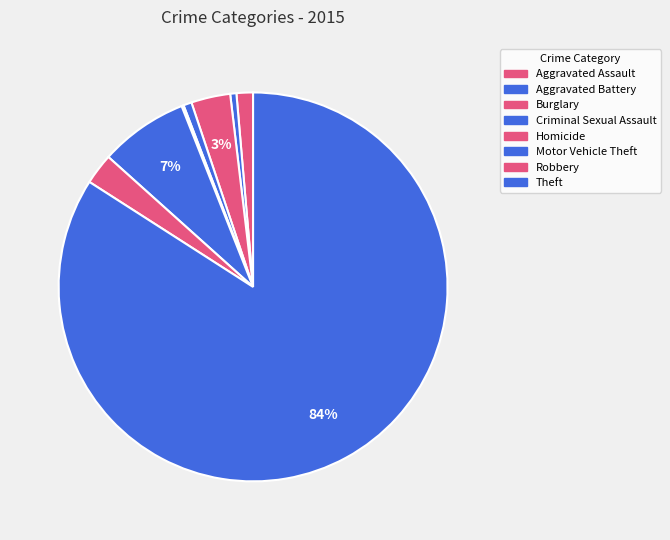

True or false: Aggravated Assault accounts for 15% of the total.

False